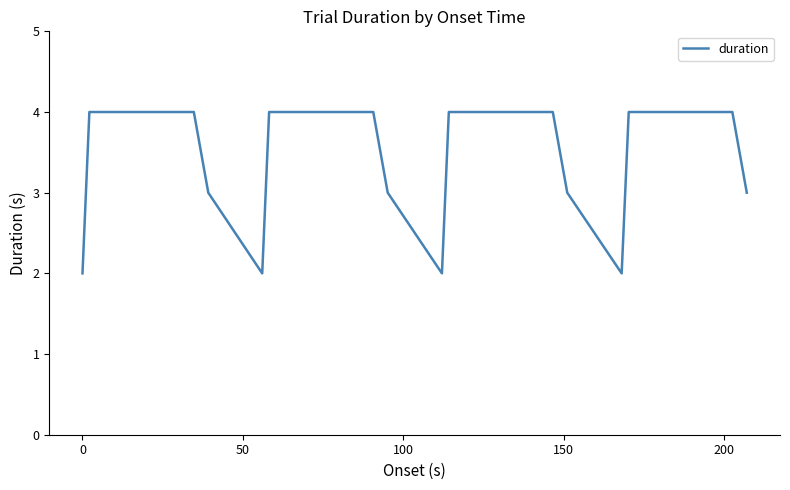

Does the chart have visible grid lines?

No